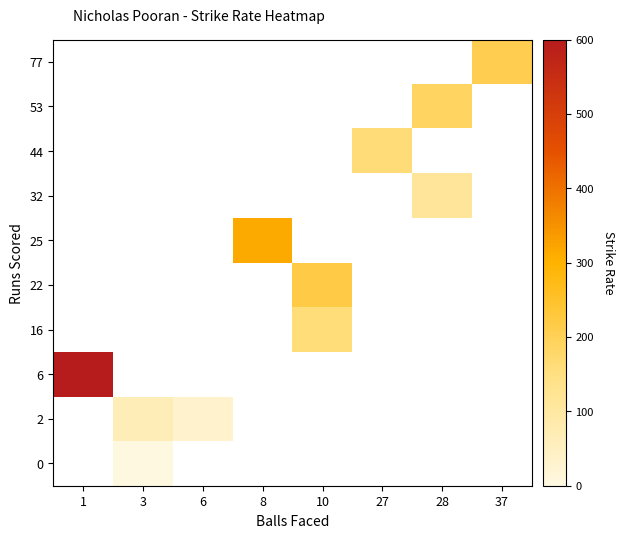

Between 37 and 8, which is larger?

8